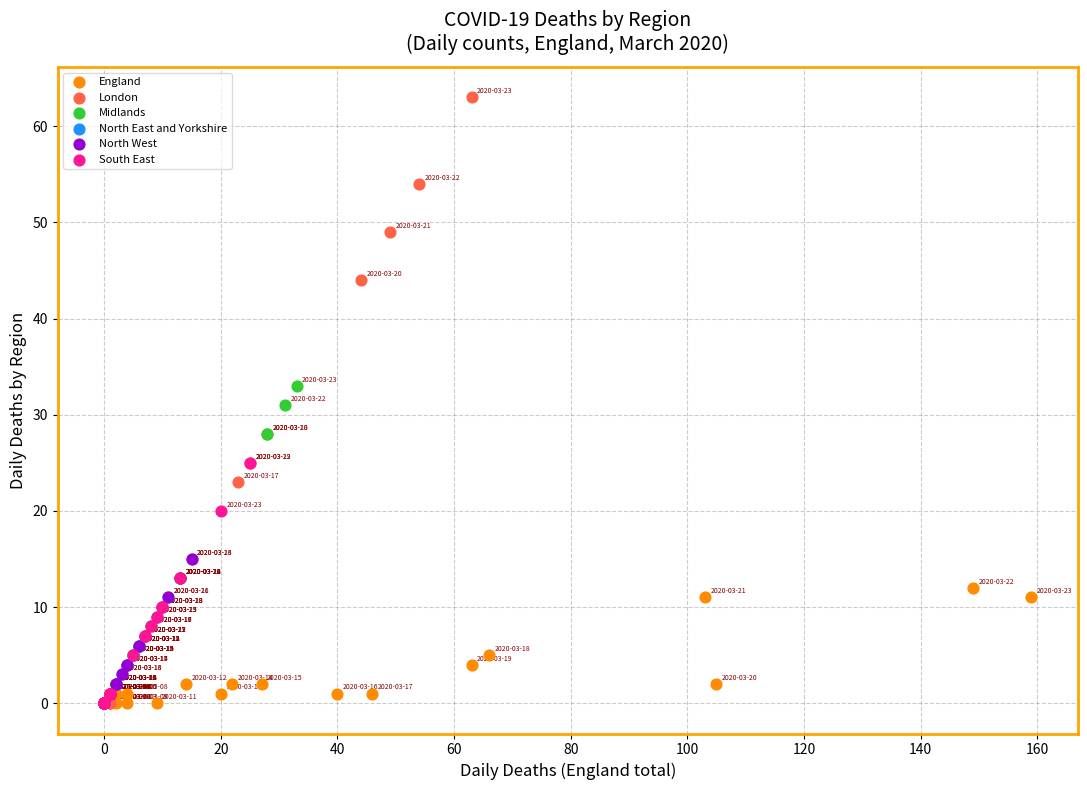

Which series has the widest spread of Y values?

London